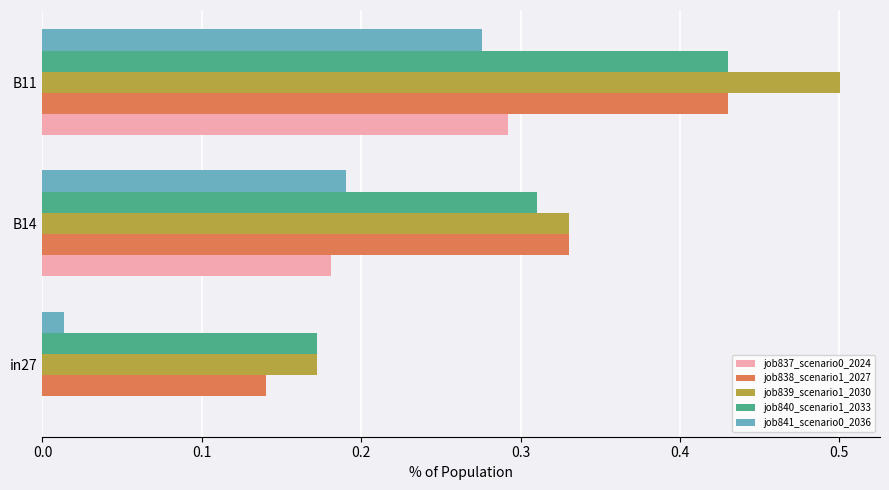

Between in27 and B11, which series saw the biggest shift?

job839_scenario1_2030